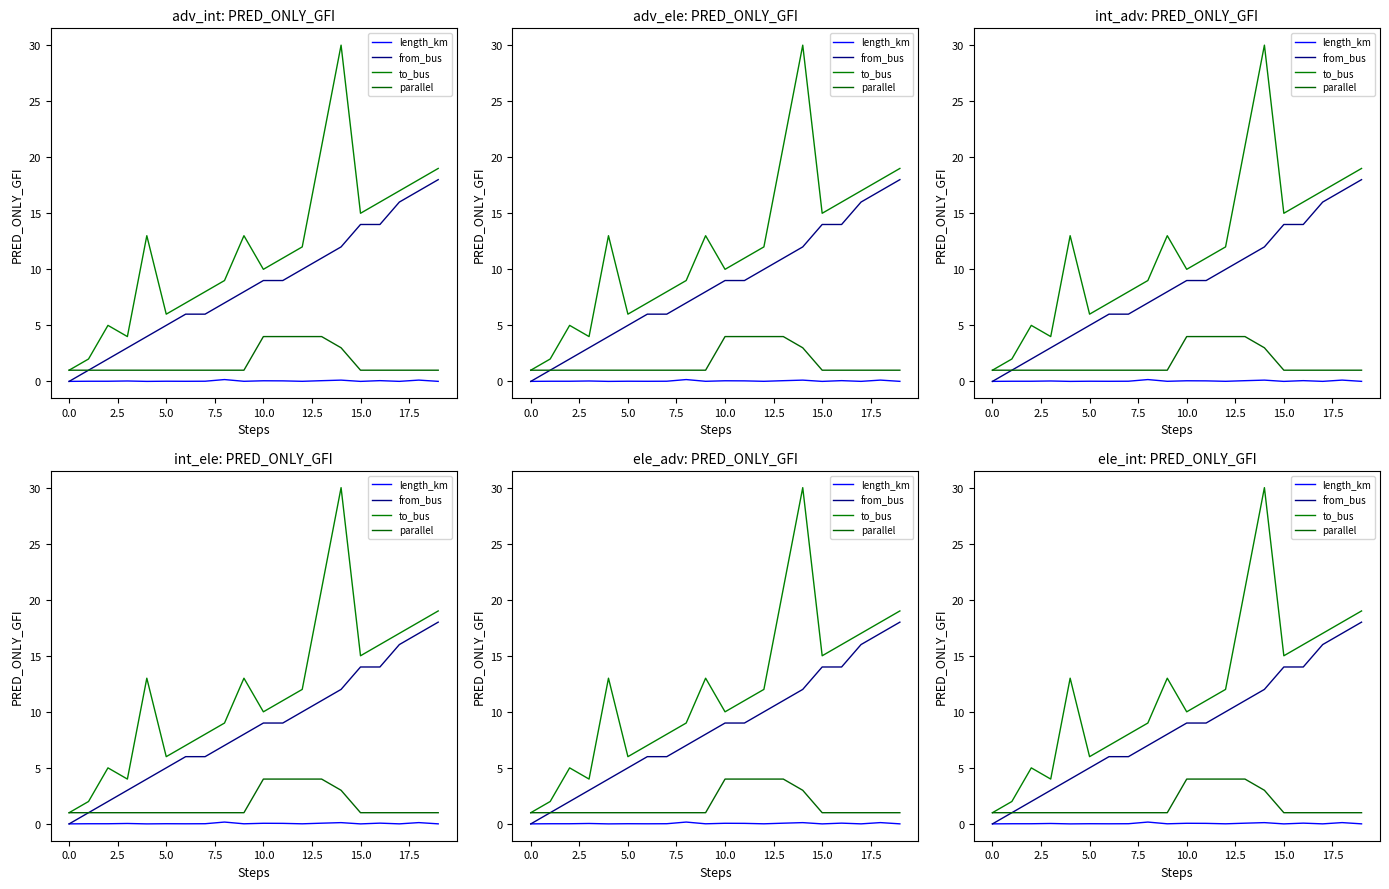

True or false: to_bus and length_km cross at least once.

False